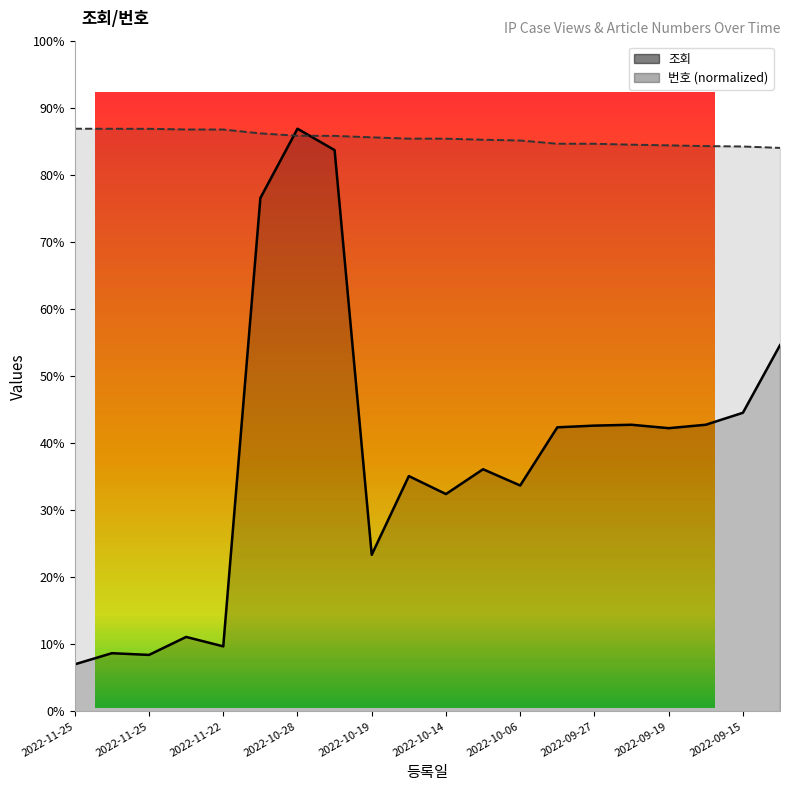

Where is the first local minimum for 조회_line?

2022-11-25